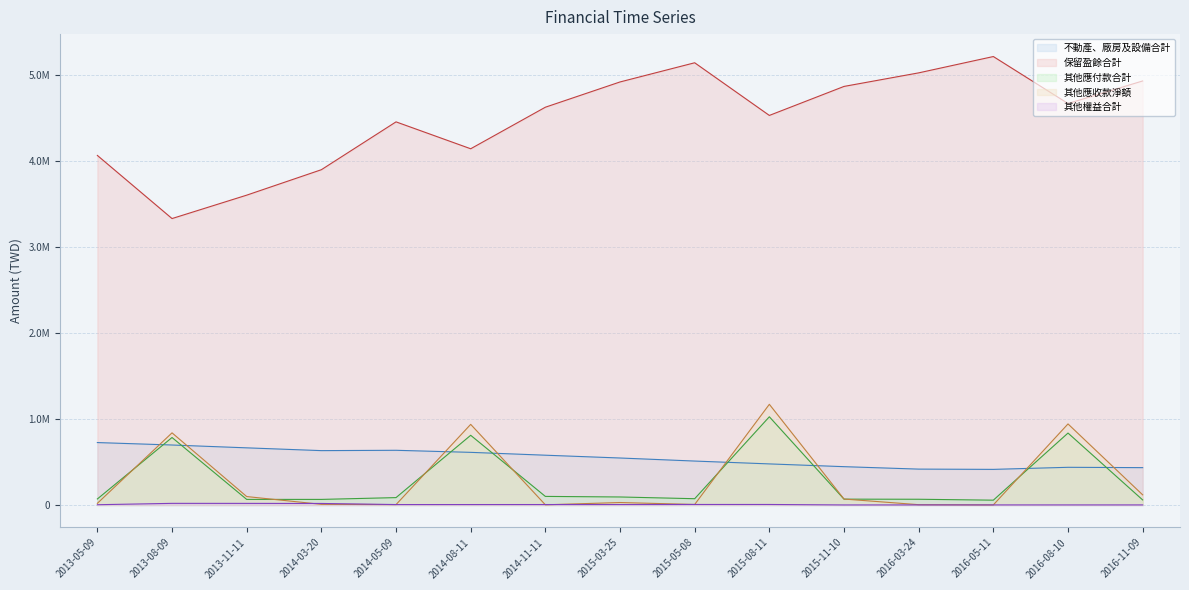

Which has a higher value, 2014-08-11 or 2014-03-20?

2014-03-20